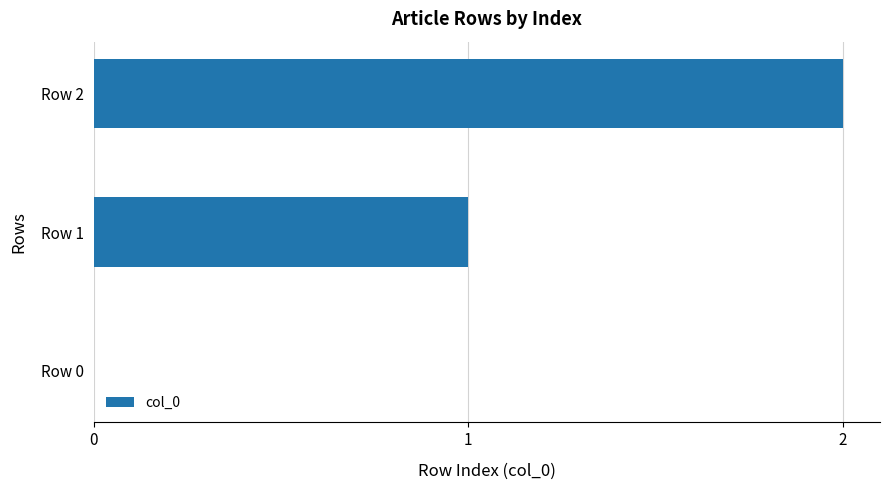

How many series are shown in this chart?

1